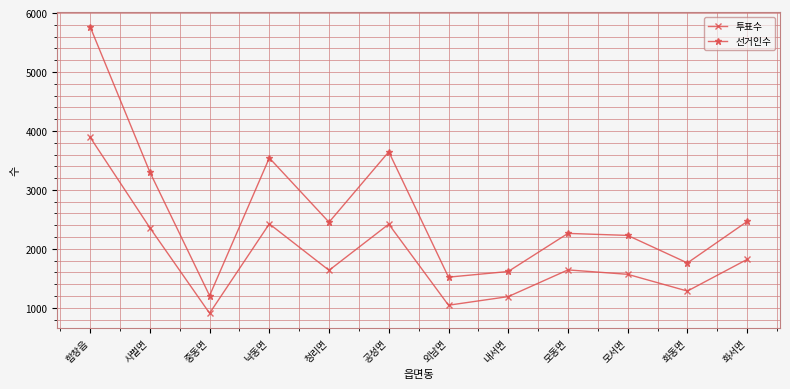

What is the difference between the second highest and minimum values in the 선거인수 series?

2440